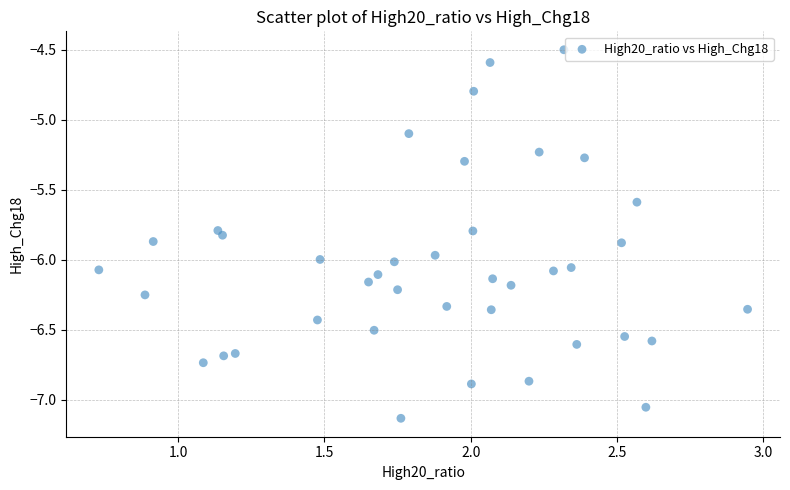

What is the range of X values (max minus min)?

2.2